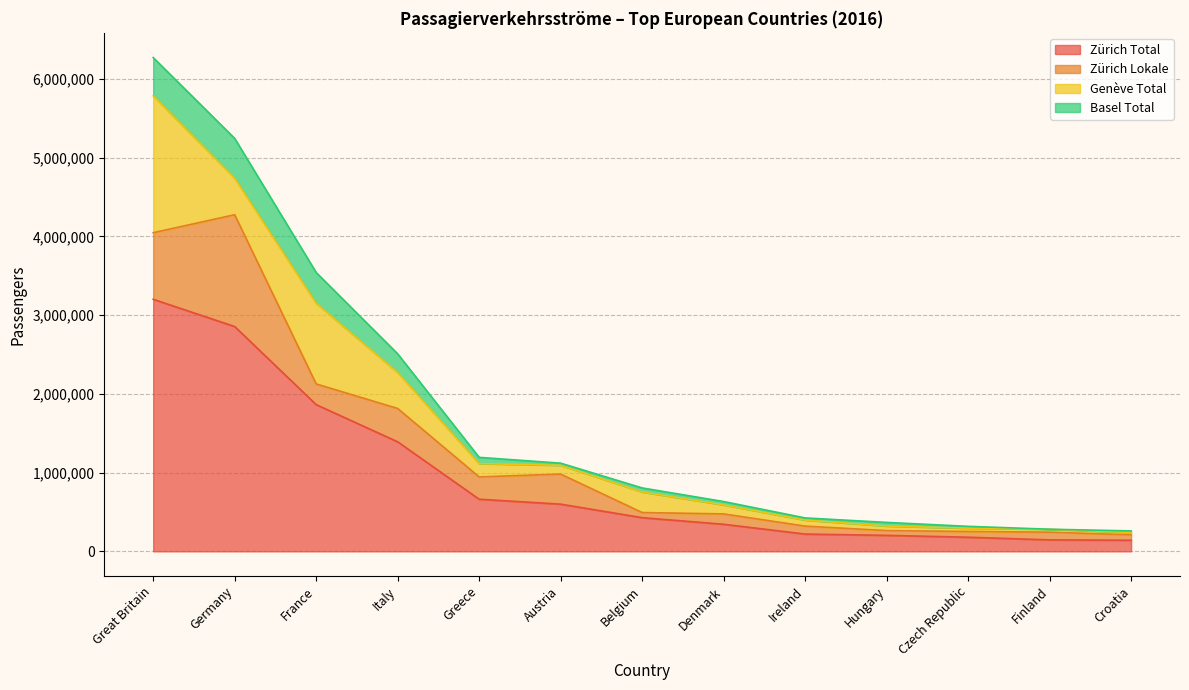

Reading left to right, transcribe all the data shown in this chart.

Zürich Total: Great Britain=3201476	Germany=2855509	France=1863558	Italy=1391553	Greece=661986	Austria=599585	Belgium=427684	Denmark=344040	Ireland=219532	Hungary=203011	Czech Republic=179314	Finland=145655	Croatia=141134
Zürich Lokale: Great Britain=845732	Germany=1420281	France=262925	Italy=423314	Greece=283279	Austria=382036	Belgium=65350	Denmark=131561	Ireland=101023	Hungary=60617	Czech Republic=73370	Finland=97767	Croatia=68456
Genève Total: Great Britain=1738074	Germany=463770	France=1024466	Italy=456575	Greece=168877	Austria=111477	Belgium=261112	Denmark=114293	Ireland=76615	Hungary=57624	Czech Republic=40949	Finland=37060	Croatia=29866
Basel Total: Great Britain=486843	Germany=505790	France=391131	Italy=237661	Greece=79673	Austria=27079	Belgium=51374	Denmark=42777	Ireland=27383	Hungary=46364	Czech Republic=23974	Finland=584	Croatia=20016